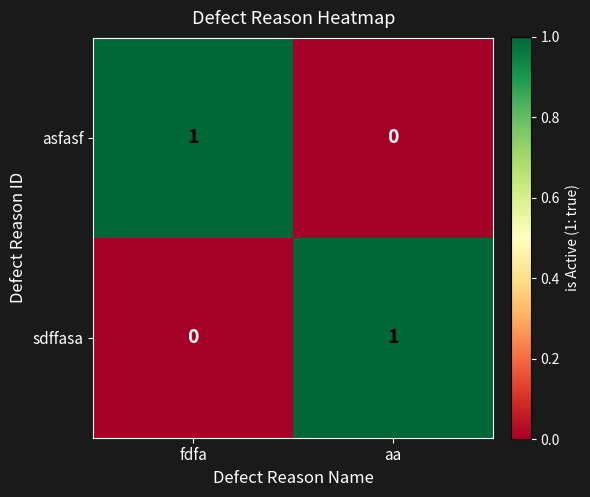

What is the difference between the highest and lowest values at fdfa?

1